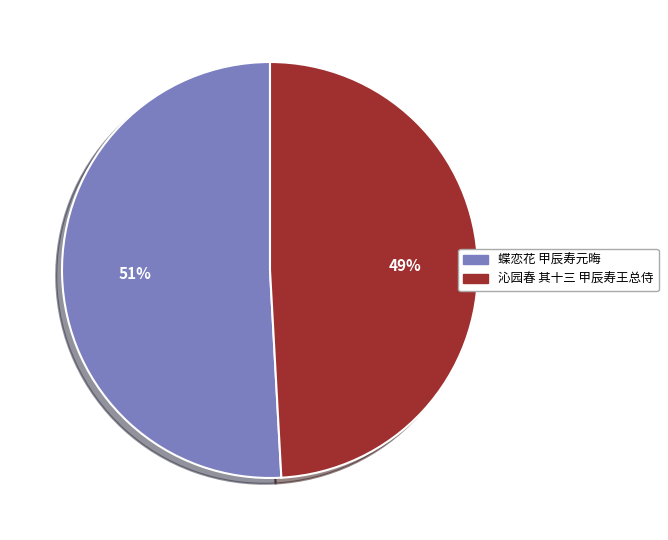

How many segments does this pie chart have?

2